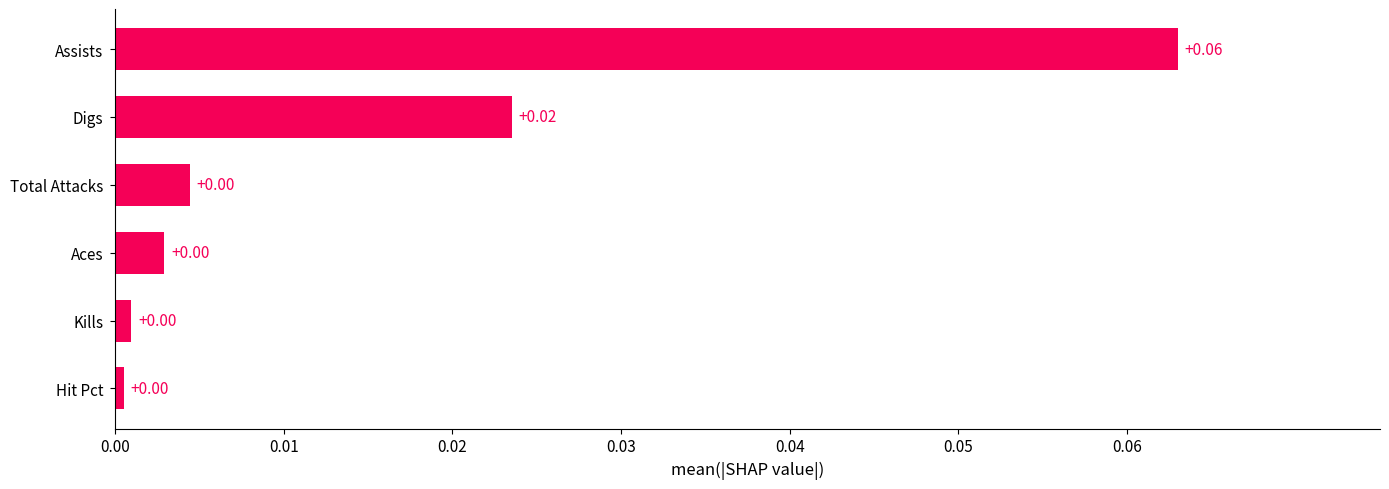

Which label corresponds to the largest value in the chart?

Assists